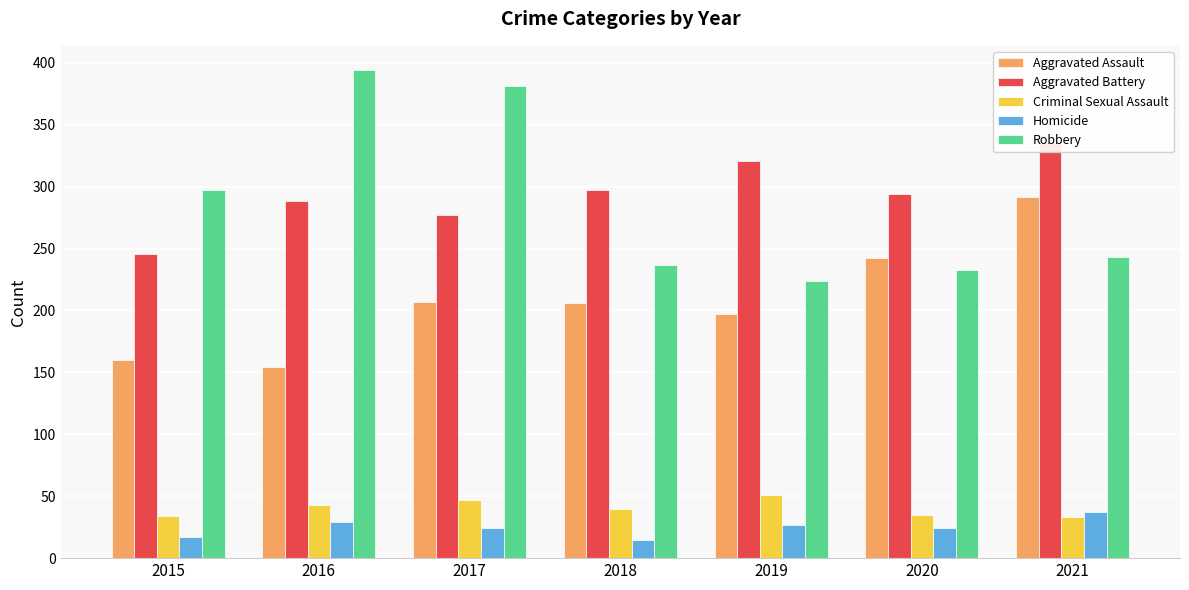

What is the spread (max minus min) of values at 2017?

357